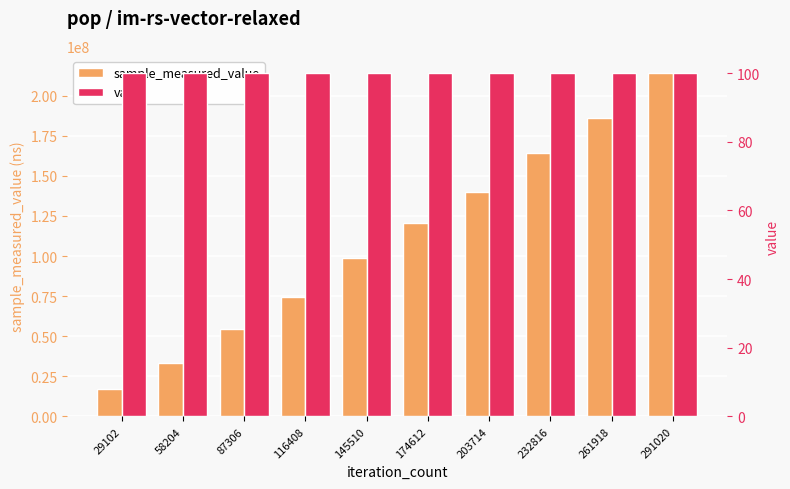

Reading left to right, list all the values displayed in this chart.

sample_measured_value: 16957977	33131904	54297413	74148009	98807888	120436923	140237431	164185359	186124554	214142473
value: 100	100	100	100	100	100	100	100	100	100